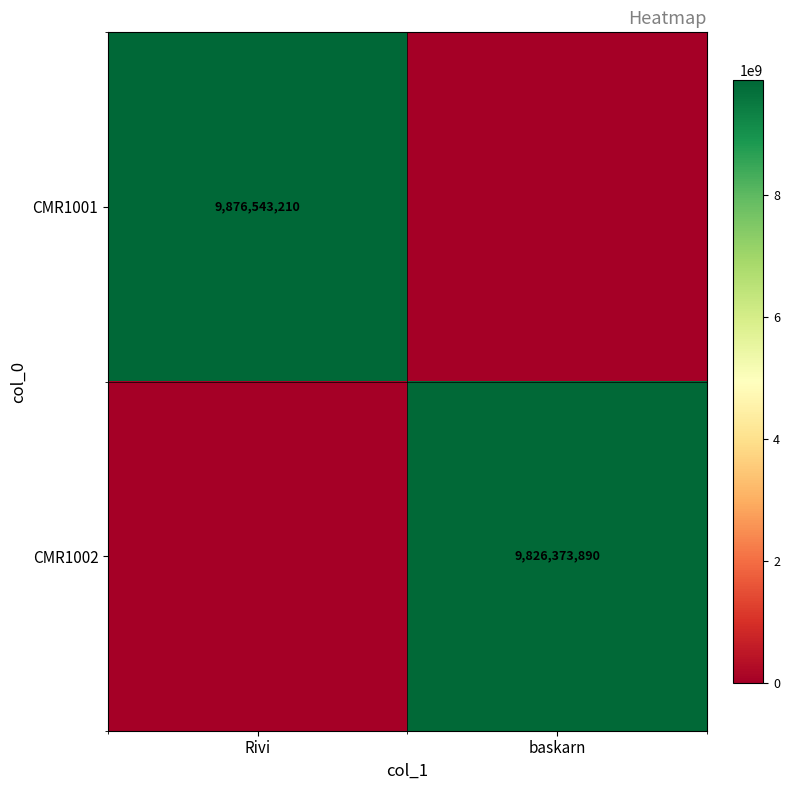

Is it true that CMR1001 equals 17032982109 at Rivi?

False